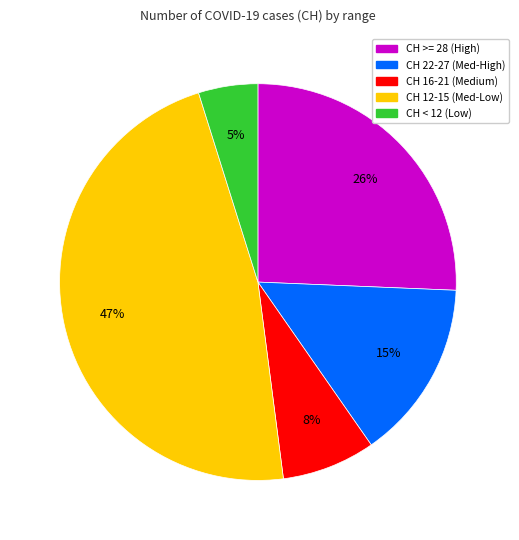

Which slice is the largest?

CH 12-15 (Med-Low)